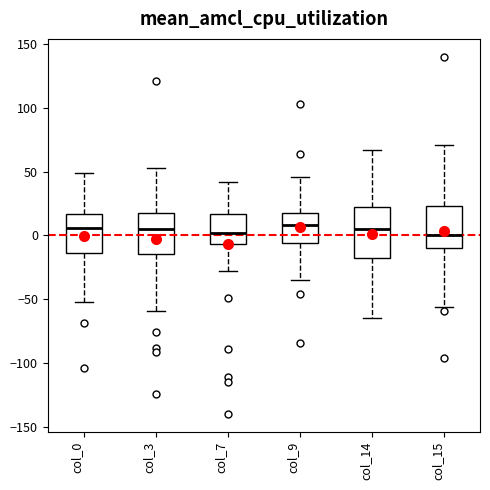

Reading left to right, transcribe this box plot: for each box, give where its median line is, the range the box spans, and where its two whiskers end, as read against the y-axis. The values are not printed on the chart, so give them approximately, as read against the axis.

col_0: median 5, box -15 to 15, whiskers -50 to 50
col_3: median 5, box -15 to 20, whiskers -60 to 55
col_7: median 0, box -5 to 15, whiskers -30 to 40
col_9: median 10, box -5 to 20, whiskers -35 to 45
col_14: median 5, box -15 to 25, whiskers -65 to 65
col_15: median 0, box -10 to 25, whiskers -55 to 70